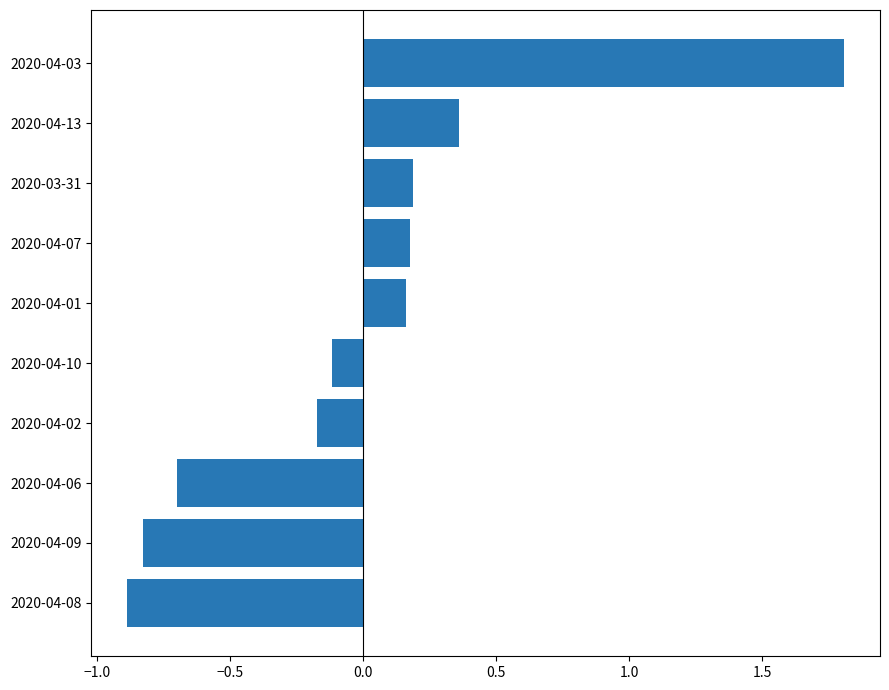

The value at 2020-04-03 is 1.8. True or false?

True